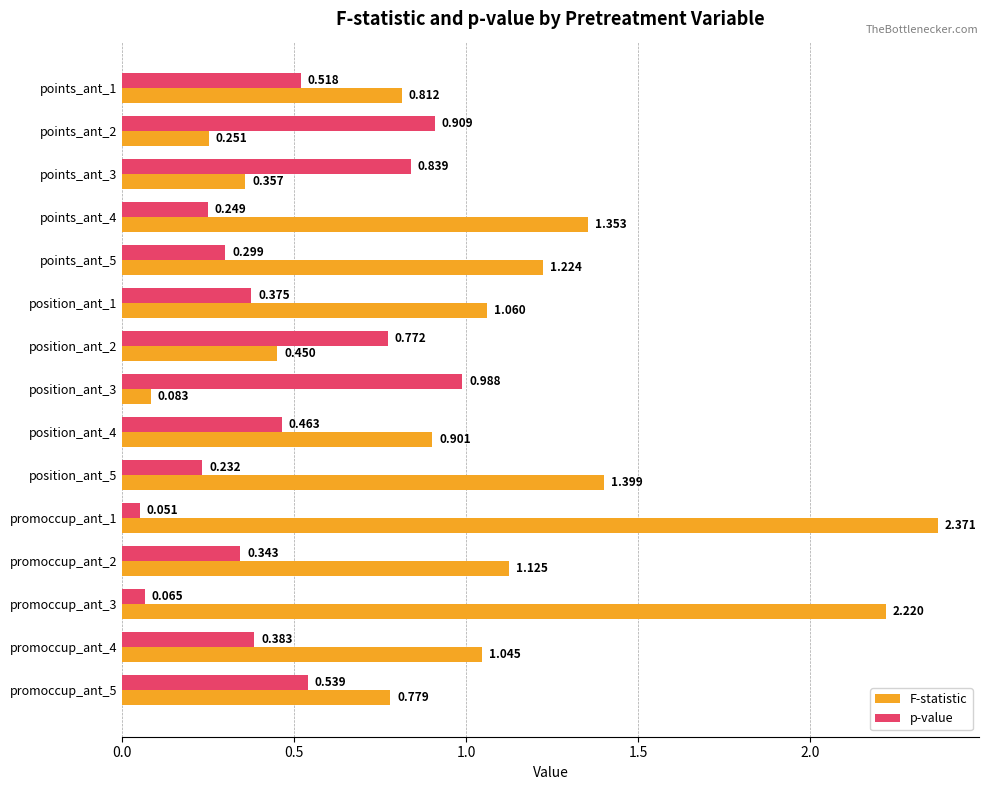

List the series in order of their overall mean, highest first.

F-statistic, p-value